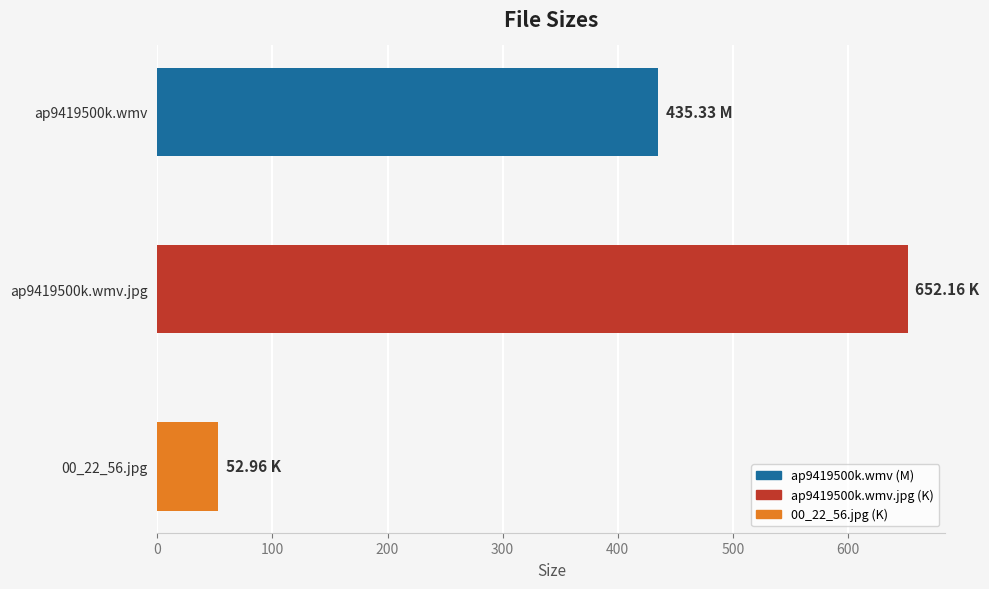

What is the change in value from ap9419500k.wmv.jpg to 00_22_56.jpg?

-599.2